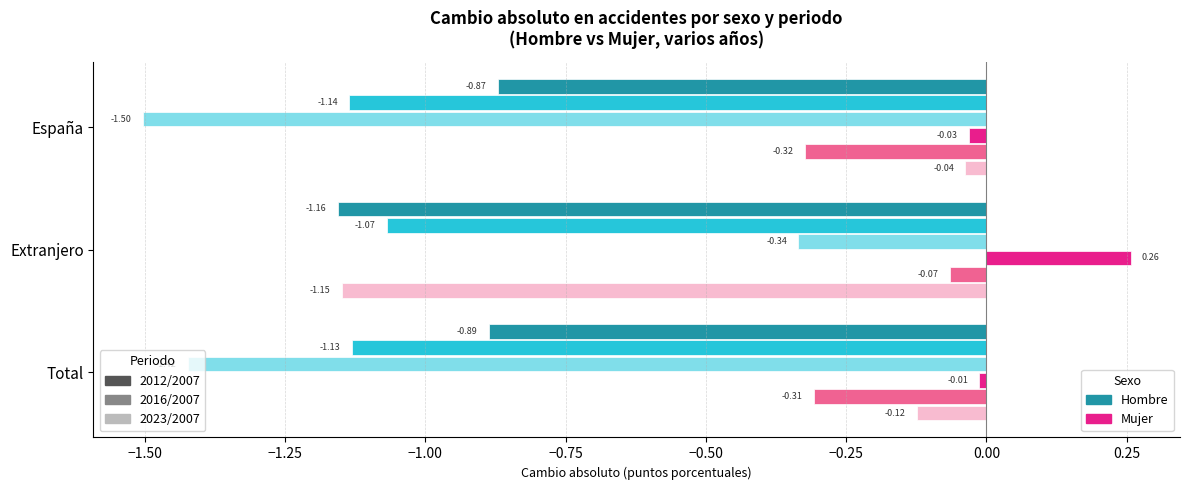

What is the total value across all series at Extranjero?

-3.5